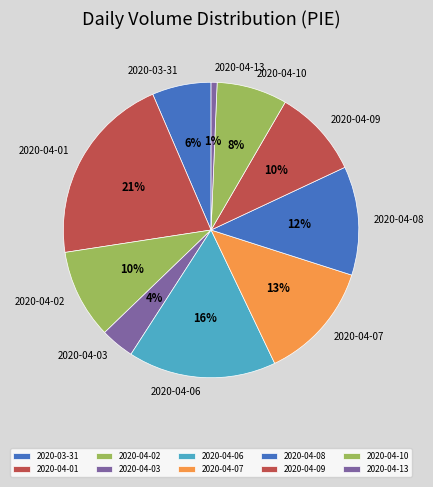

Do 2020-04-01 and 2020-04-13 together represent more than half of the pie?

No